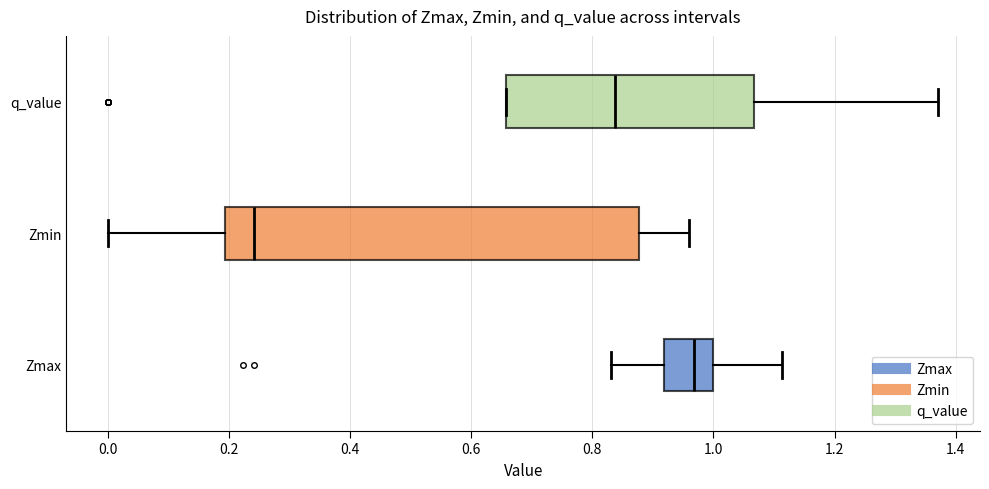

Which box's median line is the furthest to the left?

Zmin